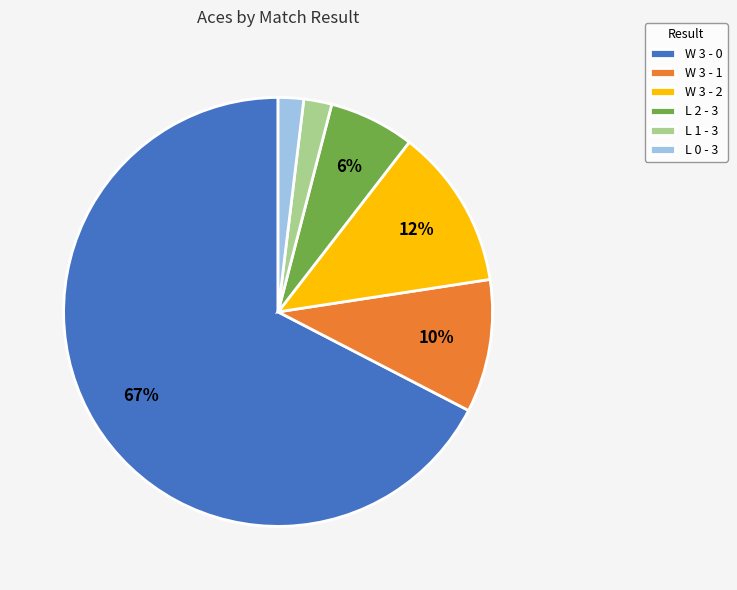

To the nearest percent, what portion does W 3 - 1 represent?

10%